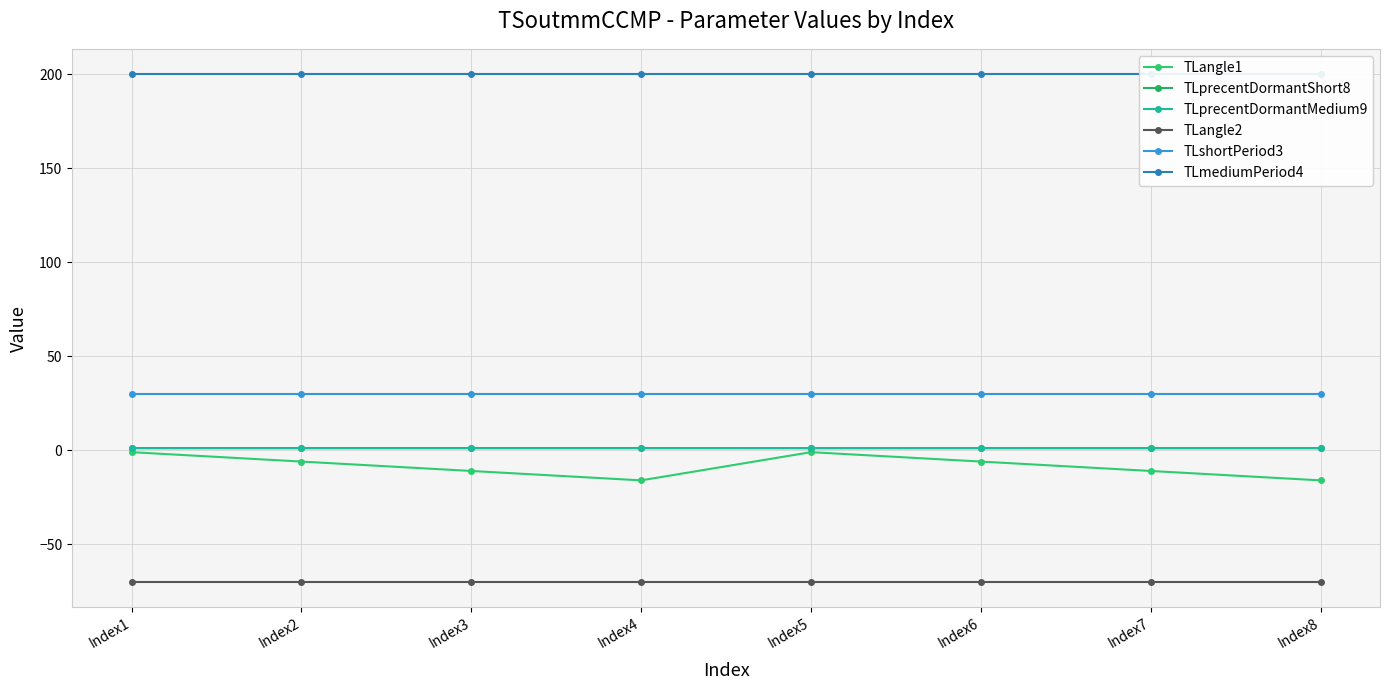

What are all the series names shown in the legend?

TLangle1, TLprecentDormantShort8, TLprecentDormantMedium9, TLangle2, TLshortPeriod3, TLmediumPeriod4